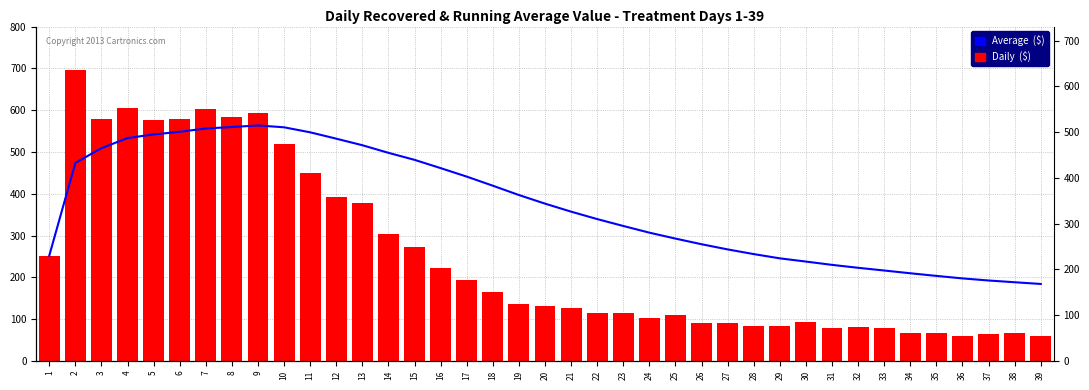

Which has a higher value, 33 or 21?

21